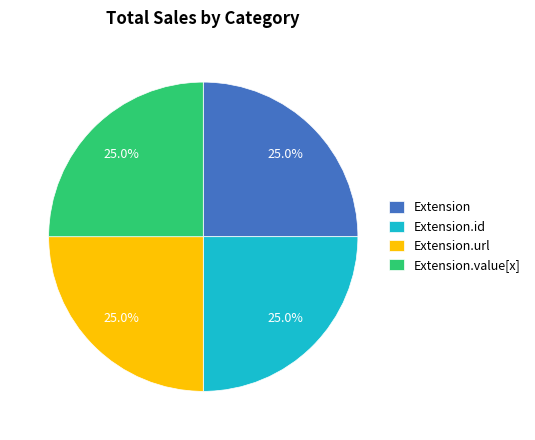

Is there any slice that represents more than half of the pie?

No